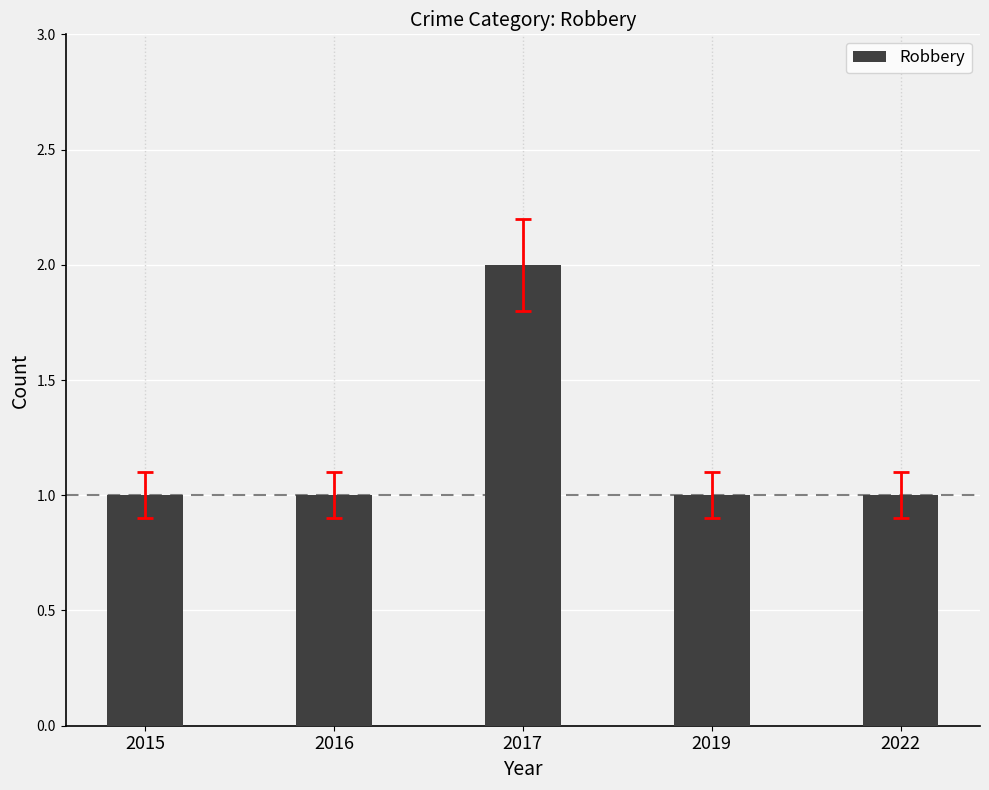

What is the difference between the values at 2017 and 2015?

1